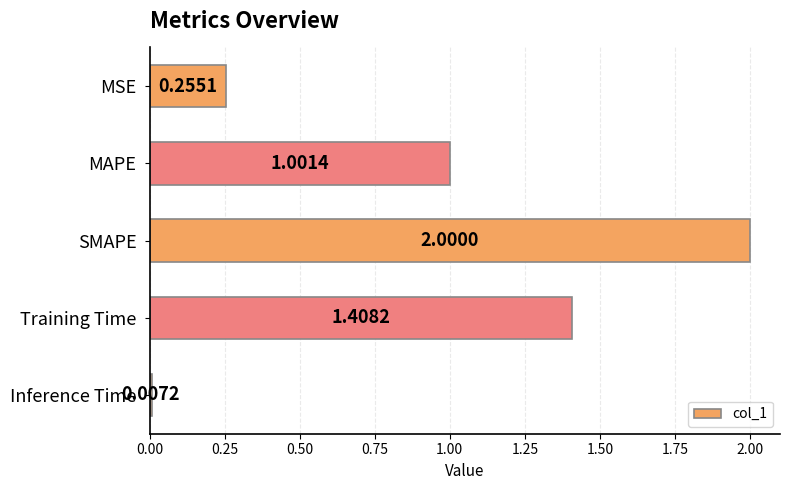

What is the difference between the maximum and minimum values?

2.0